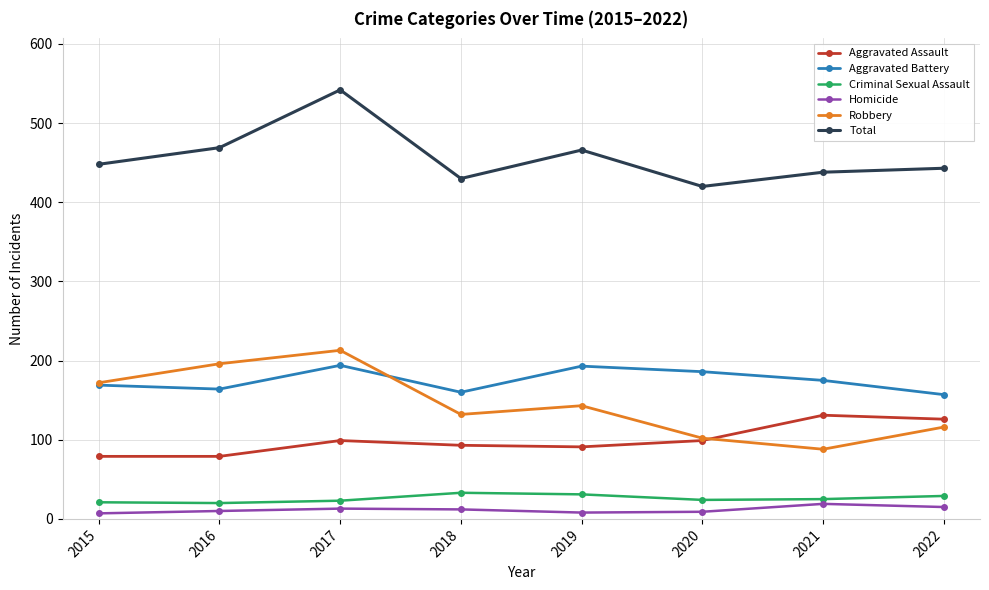

Is this an area chart (filled region under the line)?

No